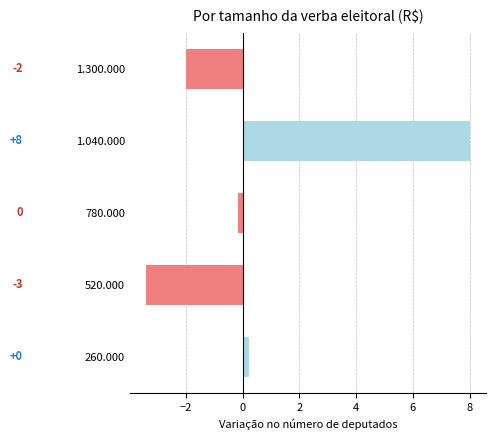

True or false: the data shows 0.2 at 260.000.

True